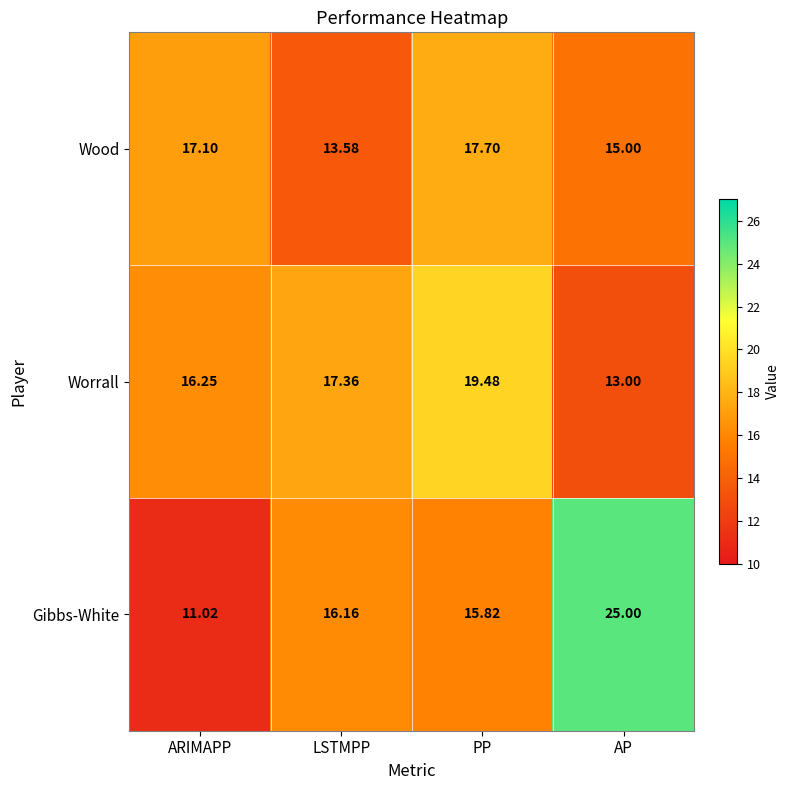

Between PP and AP, which series saw the biggest shift?

Gibbs-White